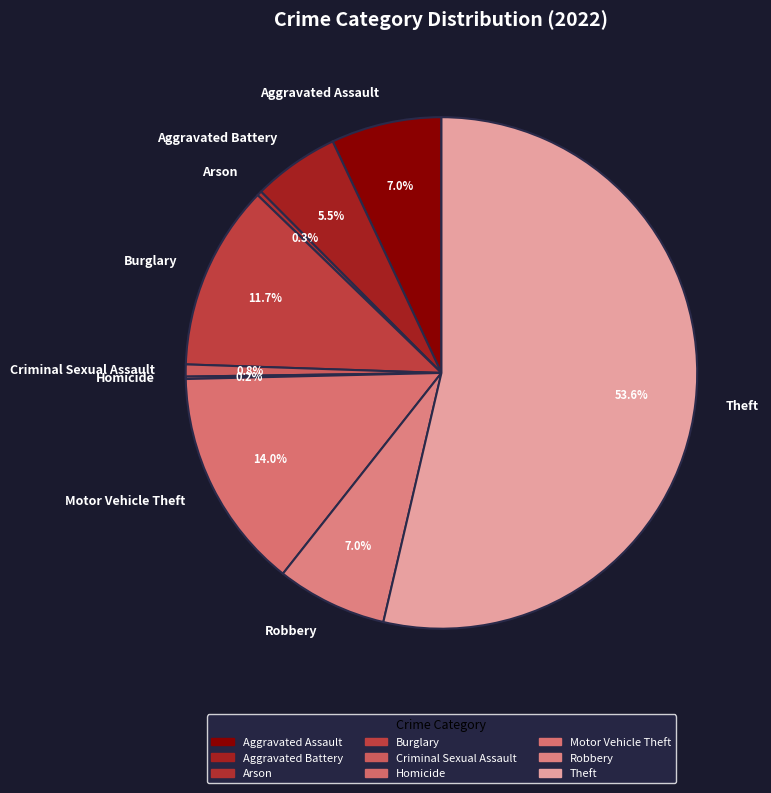

Does Arson account for over 50% of the chart?

No